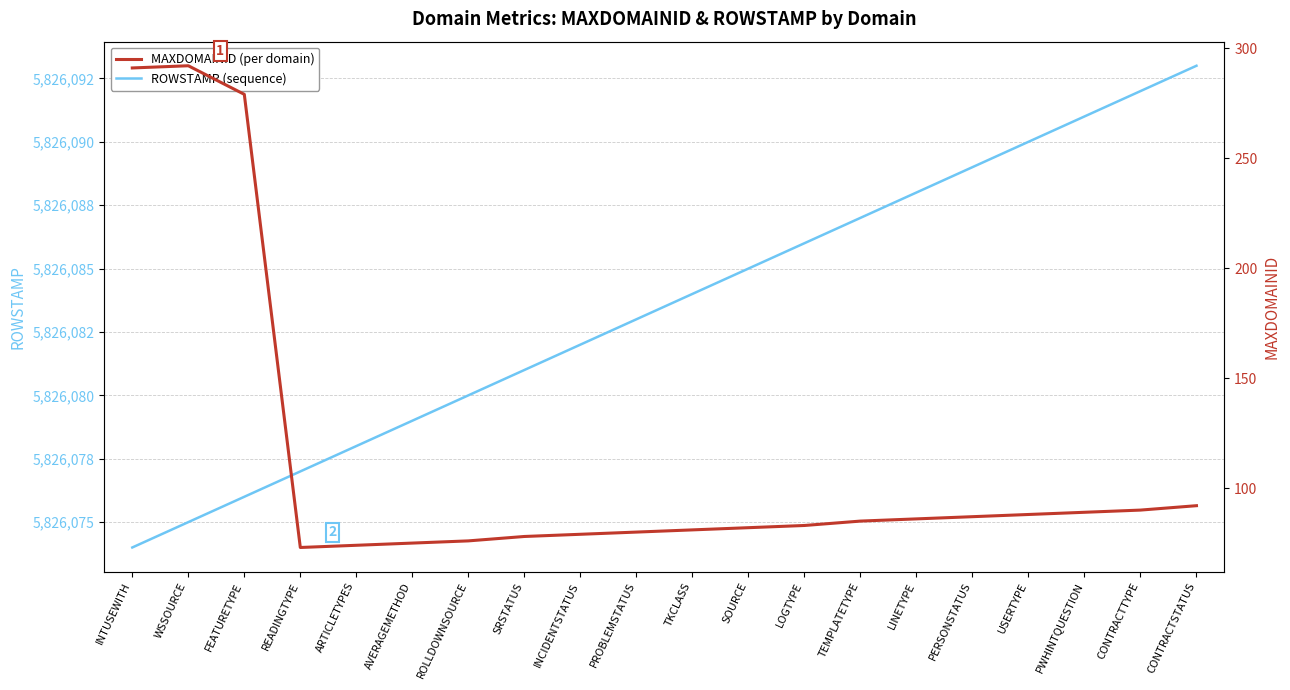

Between PROBLEMSTATUS and CONTRACTTYPE, which series saw the biggest shift?

MAXDOMAINID